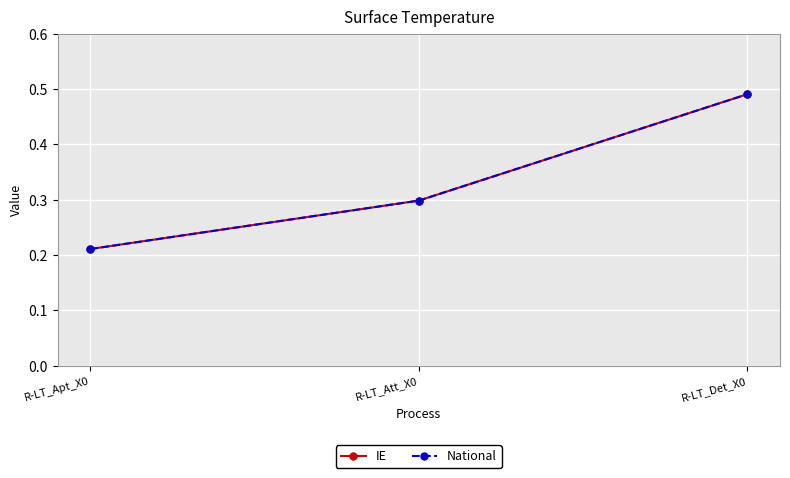

What is the maximum value shown in the chart?

0.5